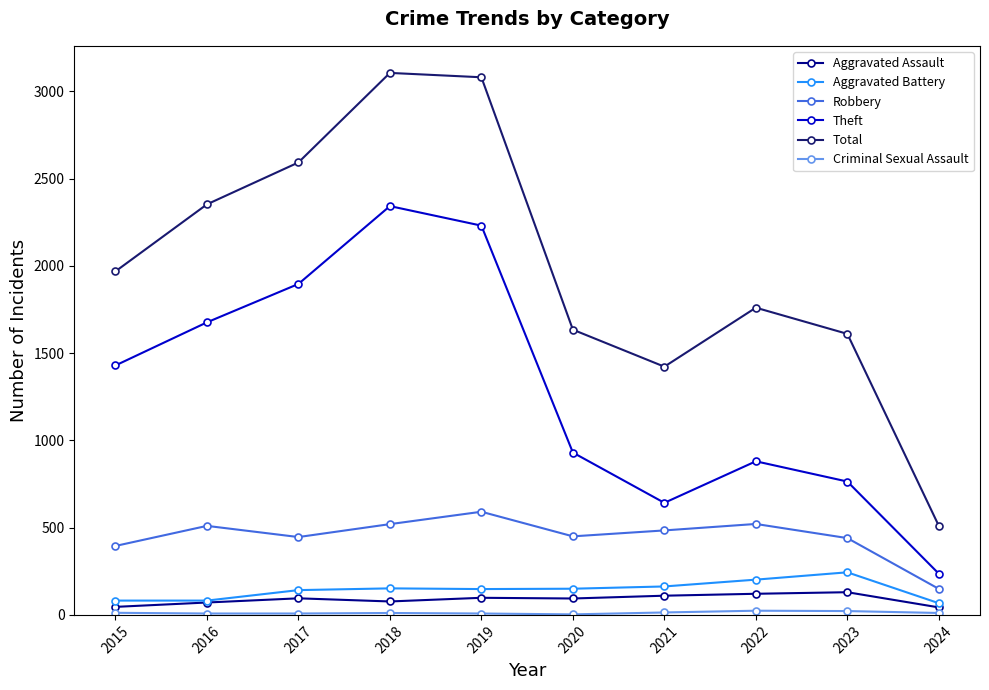

At which label does Robbery reach its minimum?

2024